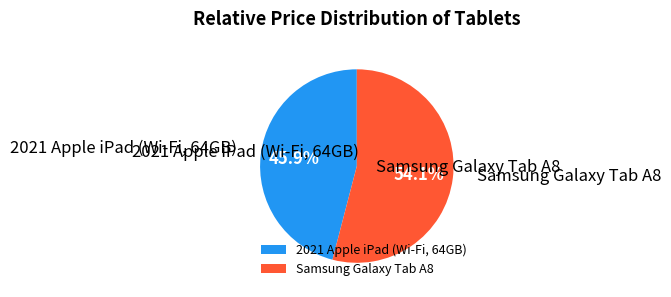

Combined, do Samsung Galaxy Tab A8 and 2021 Apple iPad (Wi-Fi, 64GB) account for over 50%?

Yes